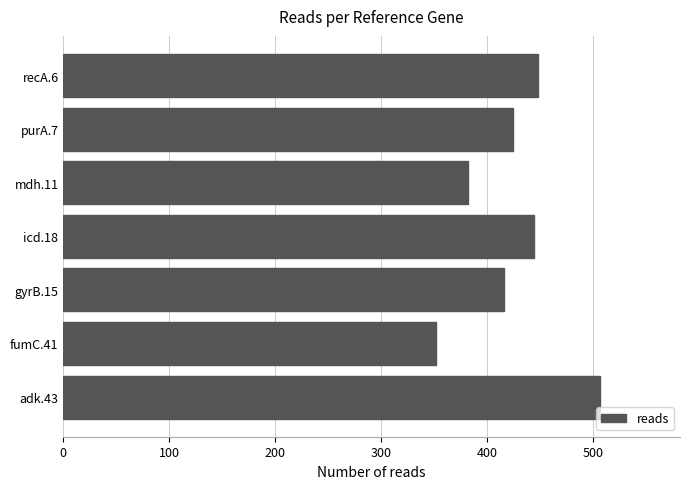

What is the sum of all values?

2972